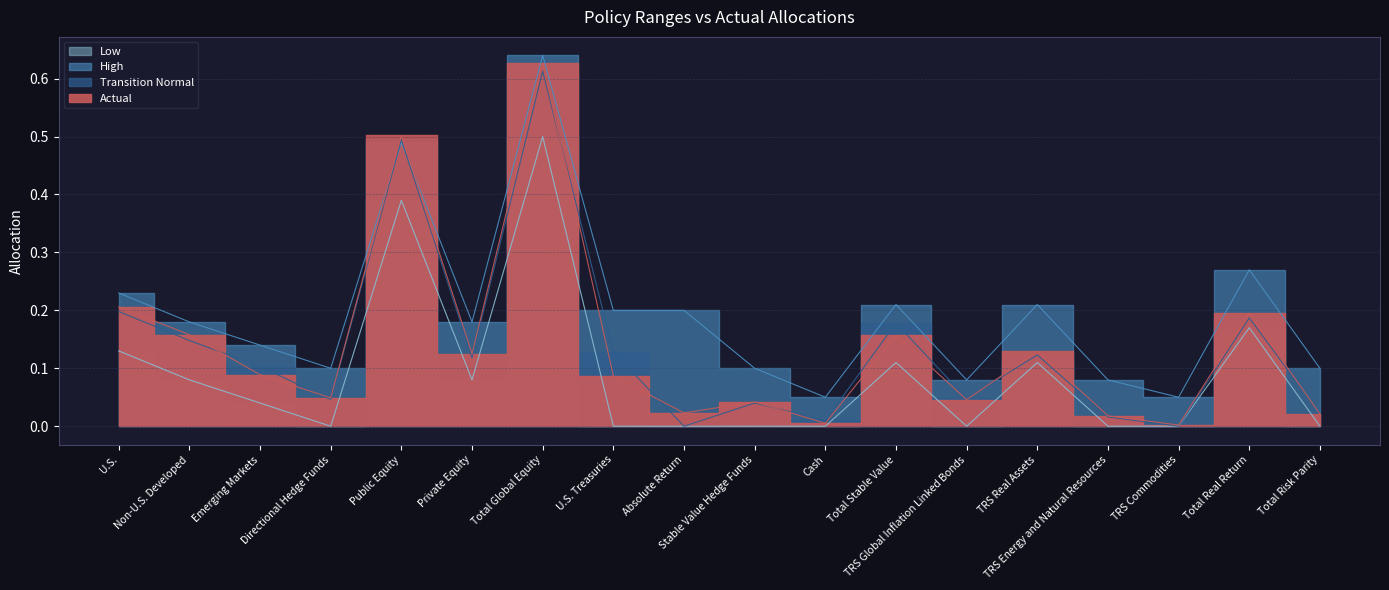

What is the difference between the second highest and minimum values in the High series?

0.4